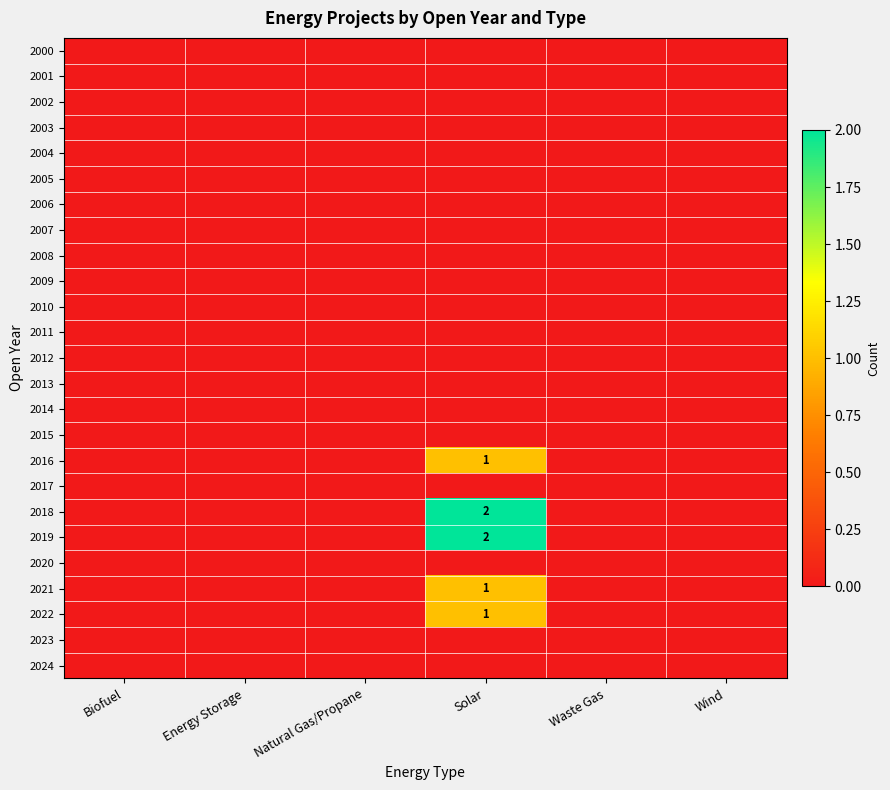

At which category is the sum across all series the highest?

Solar